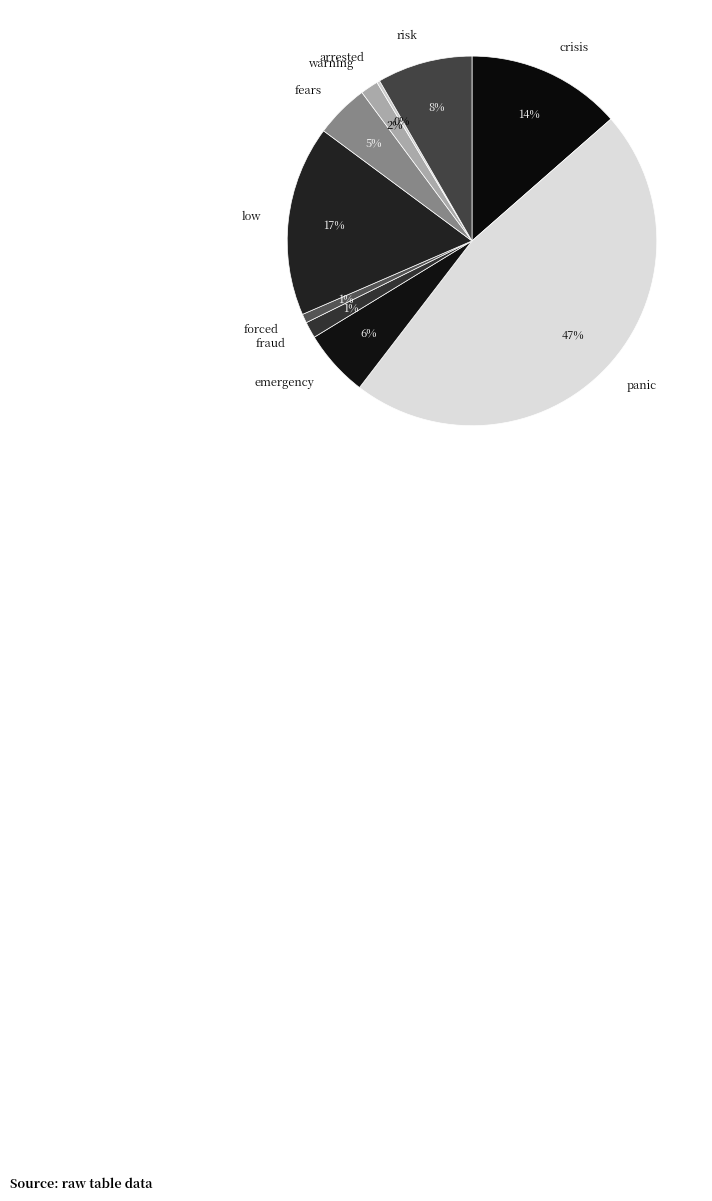

Which has a higher value, risk or crisis?

crisis